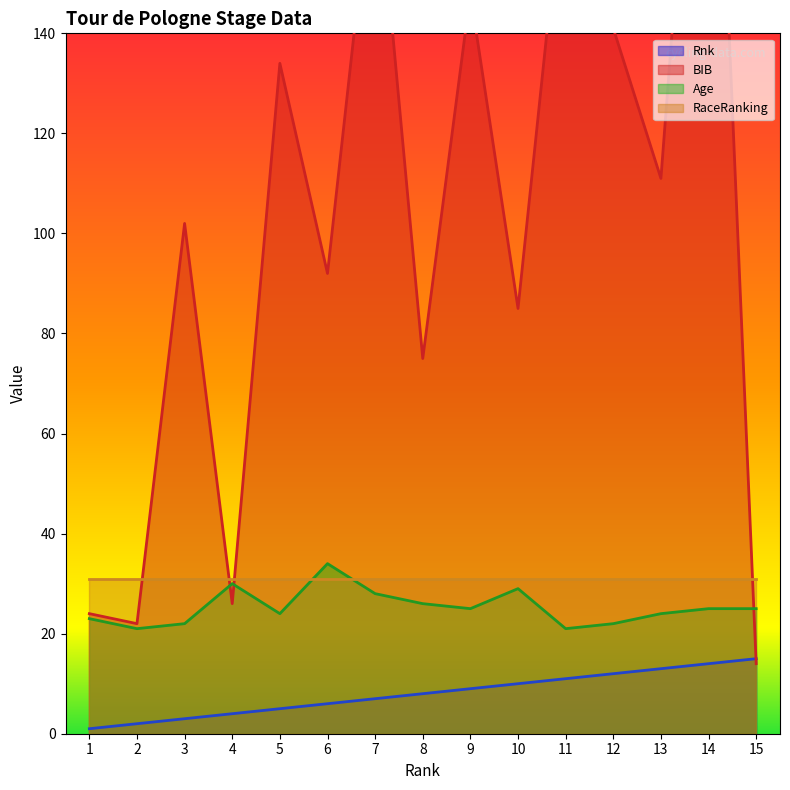

What is the lowest value of the Rnk series?

1